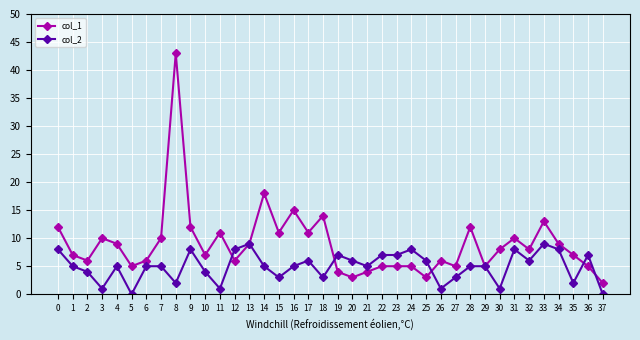

List the series in order of their overall mean, lowest first.

col_2, col_1